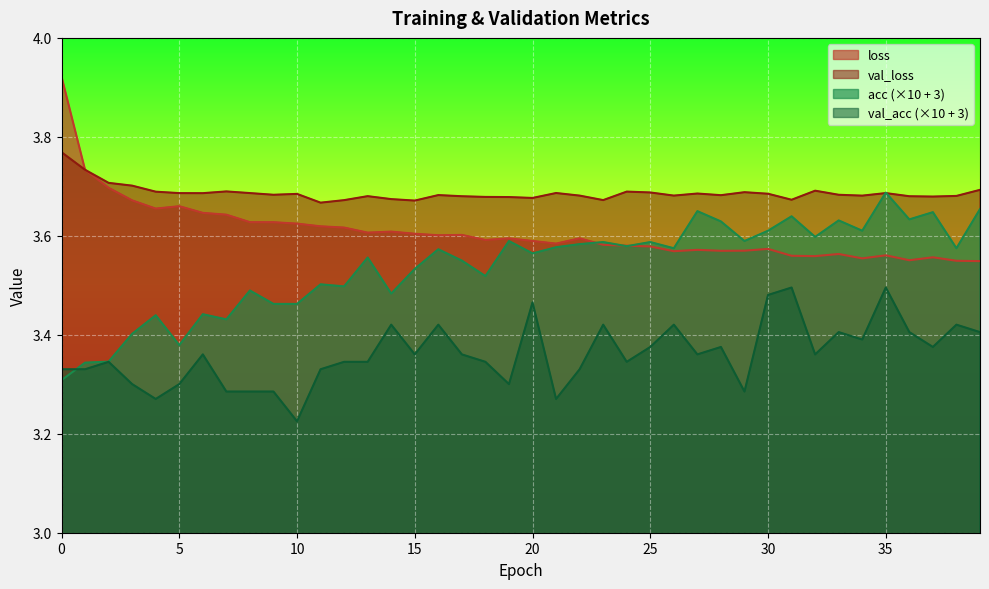

Which category has the highest value in the acc series?

35